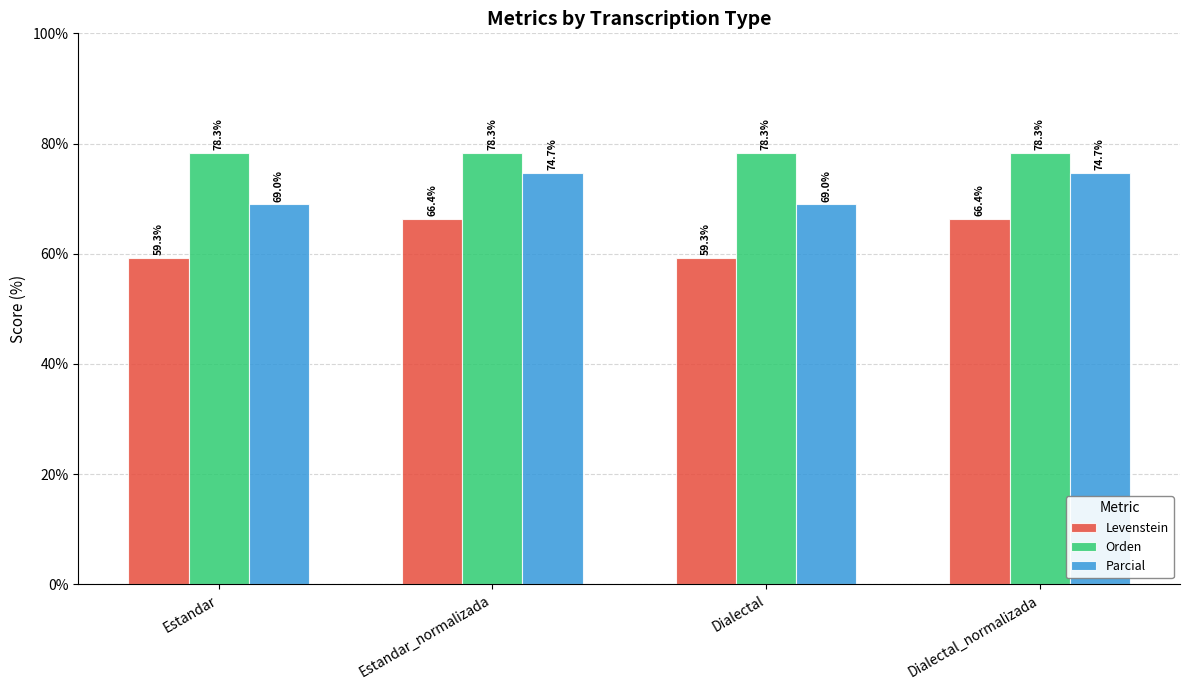

What is the spread (max minus min) of values at Estandar_normalizada?

11.9